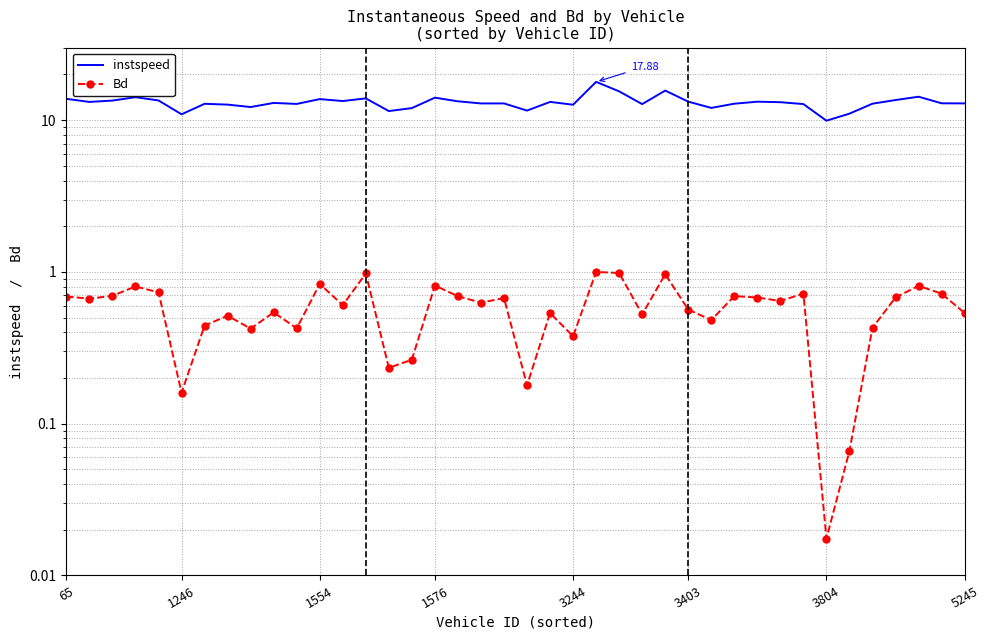

What is the difference between the maximum and minimum values in the Bd series?

1.0